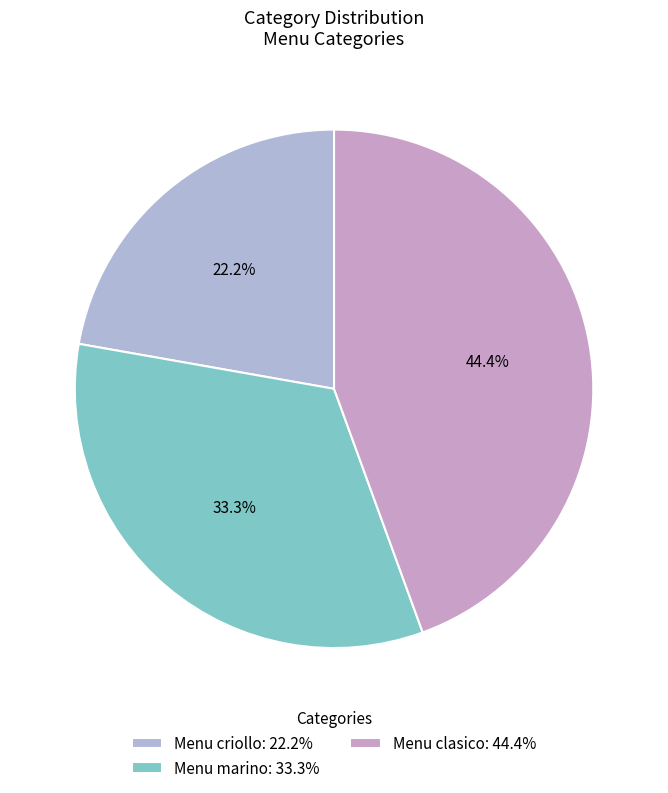

Is it true that Menu marino is 33% of the pie?

True